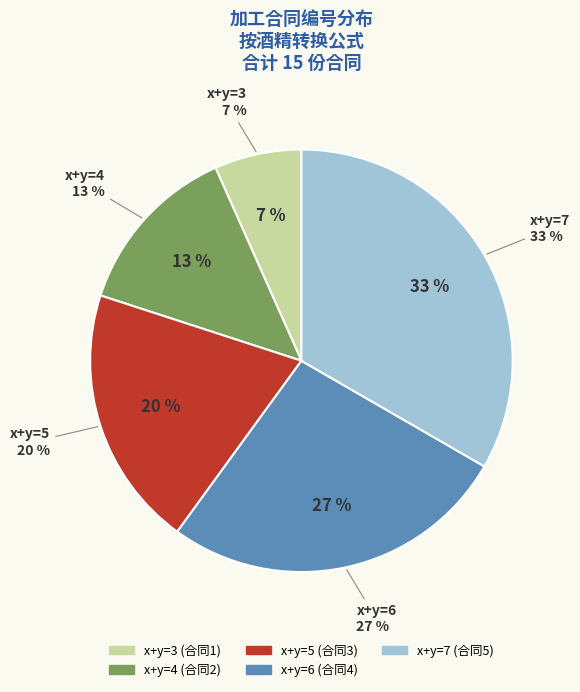

Does x+y=3 represent more than half of the total?

No